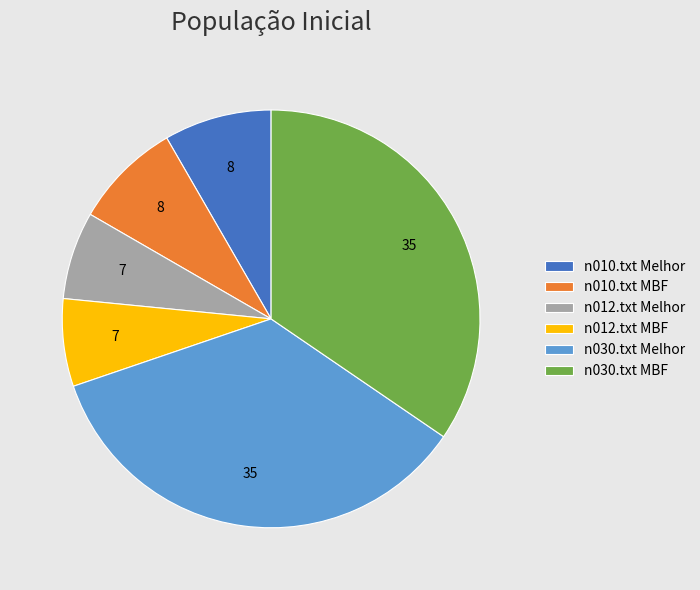

Does n012.txt MBF account for over 50% of the chart?

No